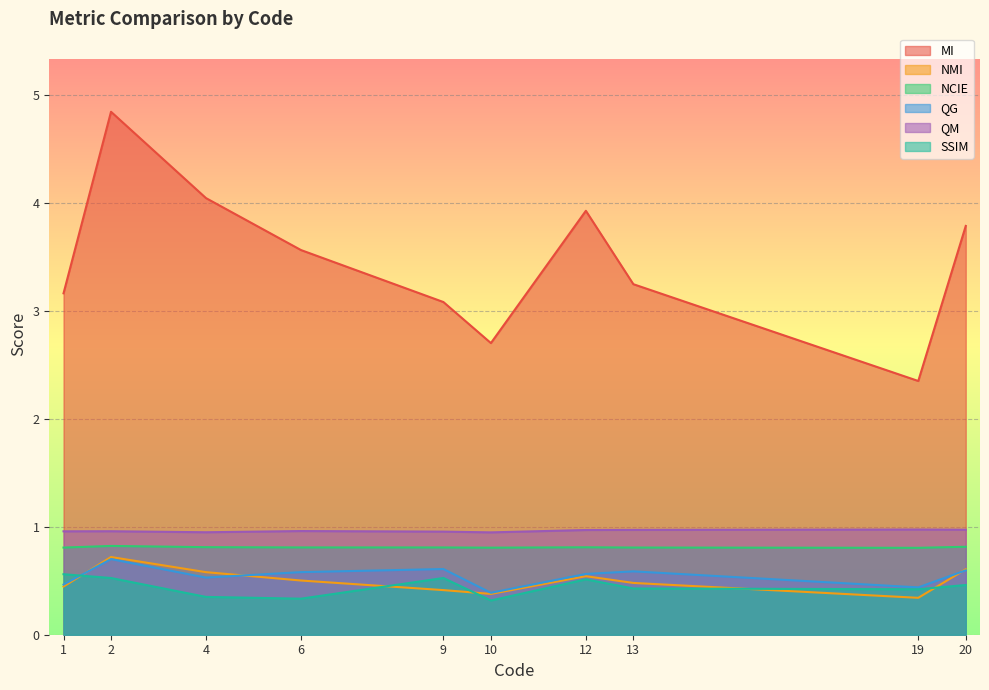

True or false: QG has a value of 0.5 at 1.

True